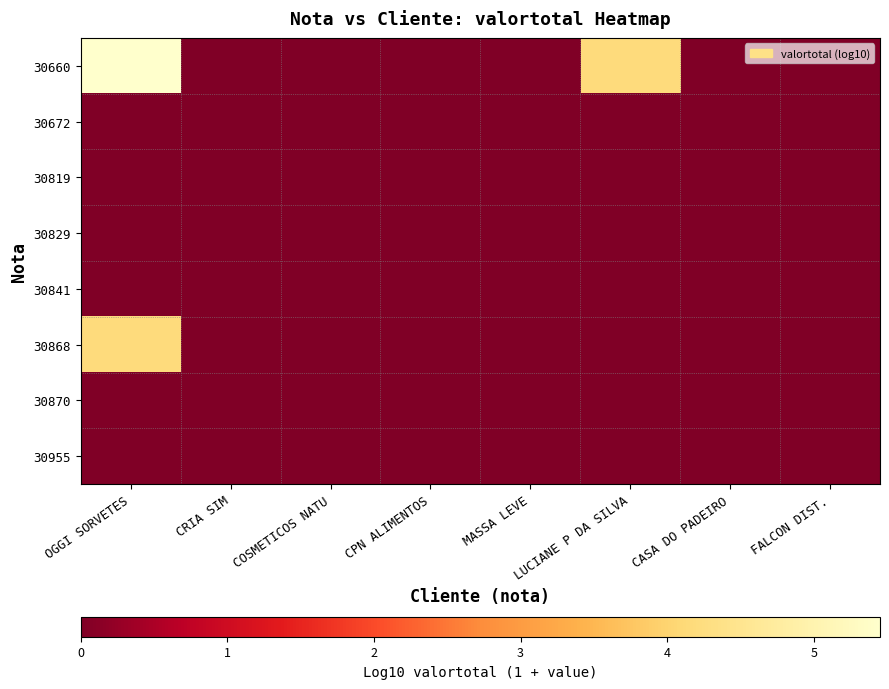

Reading left to right, what are all the values shown in this chart?

30660: OGGI SORVETES=5.5	CRIA SIM=0.0	COSMETICOS NATU=0.0	CPN ALIMENTOS=0.0	MASSA LEVE=0.0	LUCIANE P DA SILVA=4.2	CASA DO PADEIRO=0.0	FALCON DIST.=0.0
30672: OGGI SORVETES=0.0	CRIA SIM=0.0	COSMETICOS NATU=0.0	CPN ALIMENTOS=0.0	MASSA LEVE=0.0	LUCIANE P DA SILVA=0.0	CASA DO PADEIRO=0.0	FALCON DIST.=0.0
30819: OGGI SORVETES=0.0	CRIA SIM=0.0	COSMETICOS NATU=0.0	CPN ALIMENTOS=0.0	MASSA LEVE=0.0	LUCIANE P DA SILVA=0.0	CASA DO PADEIRO=0.0	FALCON DIST.=0.0
30829: OGGI SORVETES=0.0	CRIA SIM=0.0	COSMETICOS NATU=0.0	CPN ALIMENTOS=0.0	MASSA LEVE=0.0	LUCIANE P DA SILVA=0.0	CASA DO PADEIRO=0.0	FALCON DIST.=0.0
30841: OGGI SORVETES=0.0	CRIA SIM=0.0	COSMETICOS NATU=0.0	CPN ALIMENTOS=0.0	MASSA LEVE=0.0	LUCIANE P DA SILVA=0.0	CASA DO PADEIRO=0.0	FALCON DIST.=0.0
30868: OGGI SORVETES=4.2	CRIA SIM=0.0	COSMETICOS NATU=0.0	CPN ALIMENTOS=0.0	MASSA LEVE=0.0	LUCIANE P DA SILVA=0.0	CASA DO PADEIRO=0.0	FALCON DIST.=0.0
30870: OGGI SORVETES=0.0	CRIA SIM=0.0	COSMETICOS NATU=0.0	CPN ALIMENTOS=0.0	MASSA LEVE=0.0	LUCIANE P DA SILVA=0.0	CASA DO PADEIRO=0.0	FALCON DIST.=0.0
30955: OGGI SORVETES=0.0	CRIA SIM=0.0	COSMETICOS NATU=0.0	CPN ALIMENTOS=0.0	MASSA LEVE=0.0	LUCIANE P DA SILVA=0.0	CASA DO PADEIRO=0.0	FALCON DIST.=0.0